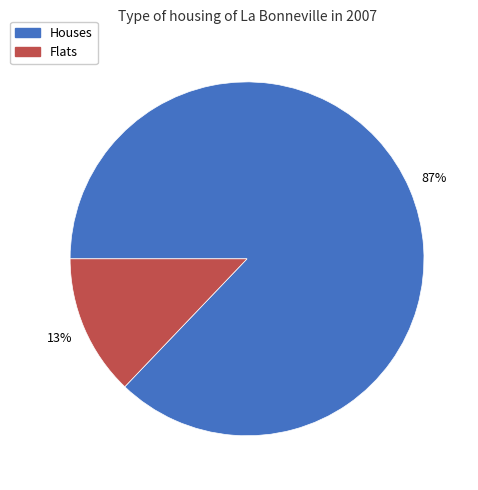

Count the number of slices in the pie.

2